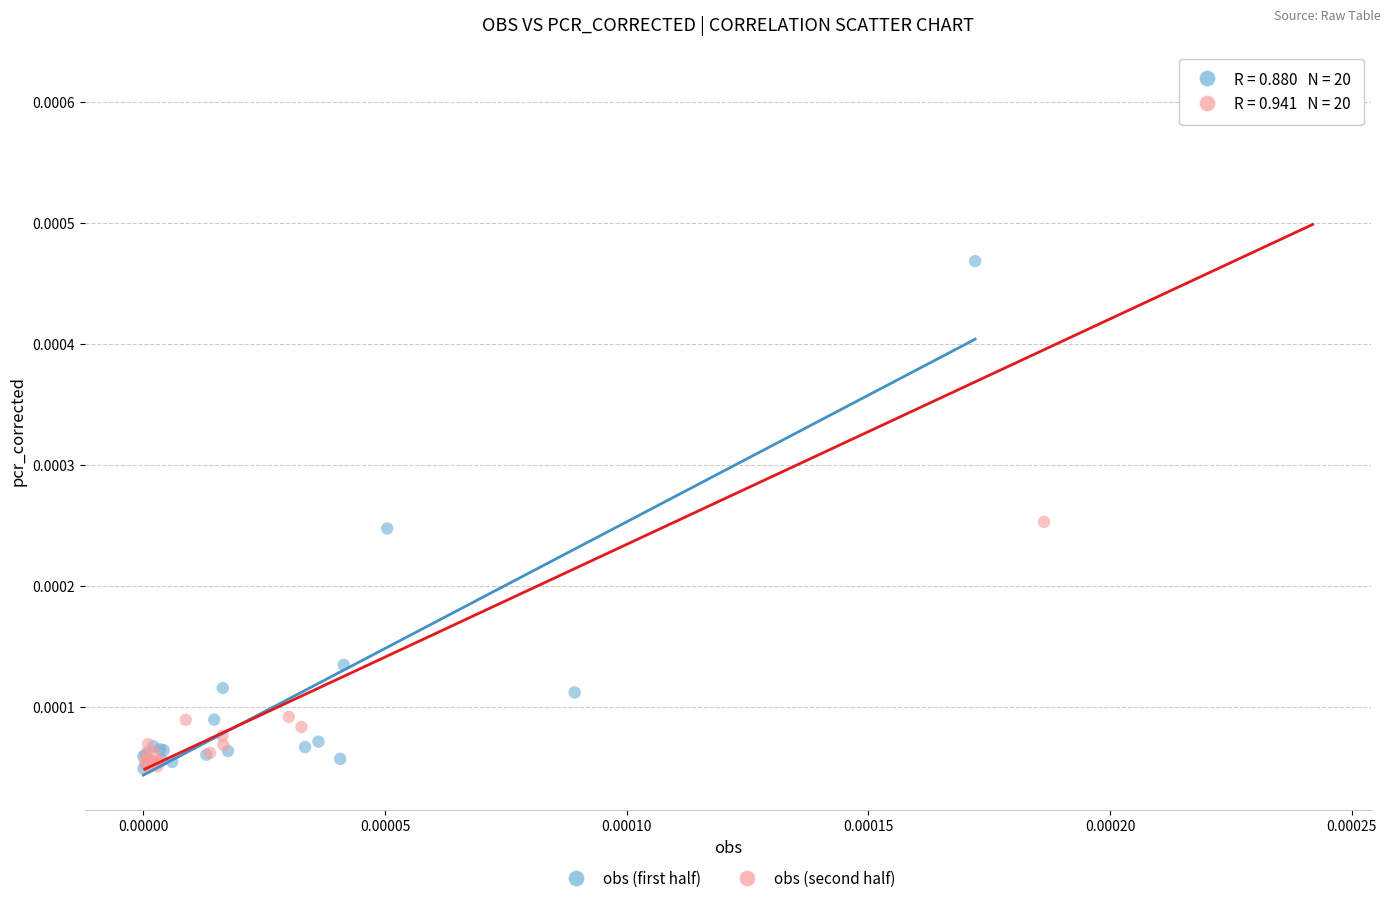

Which series has the largest Y range (max minus min)?

obs (second half)